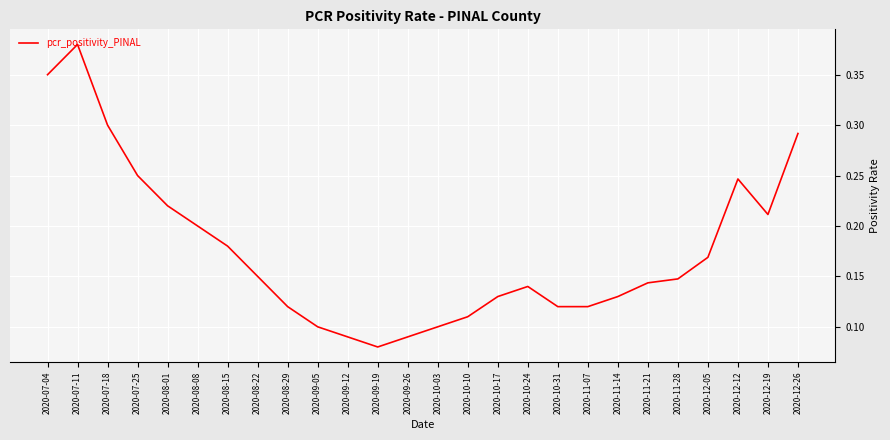

Count the number of categories in the chart.

26